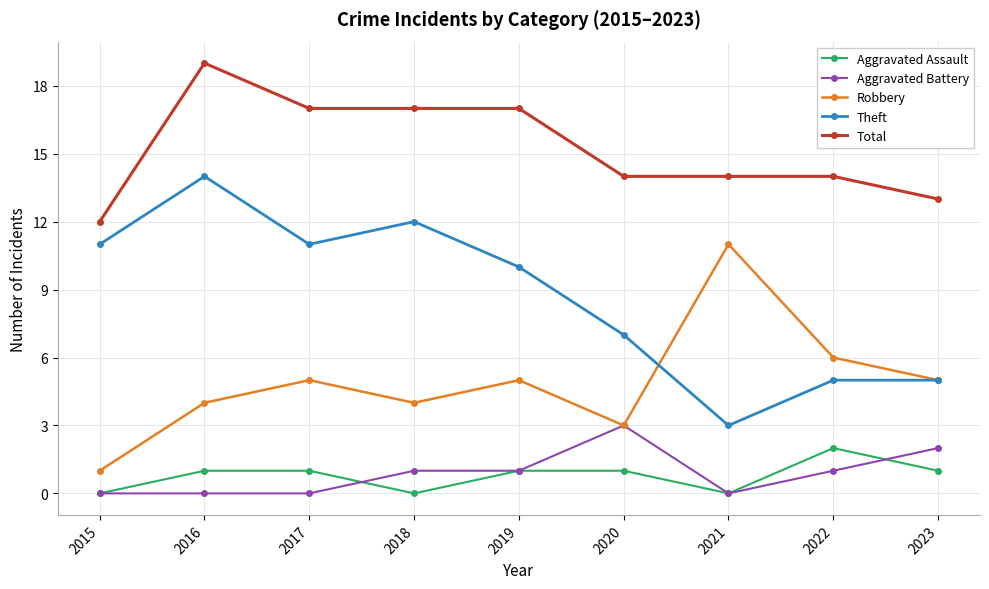

What is the greatest value displayed?

19